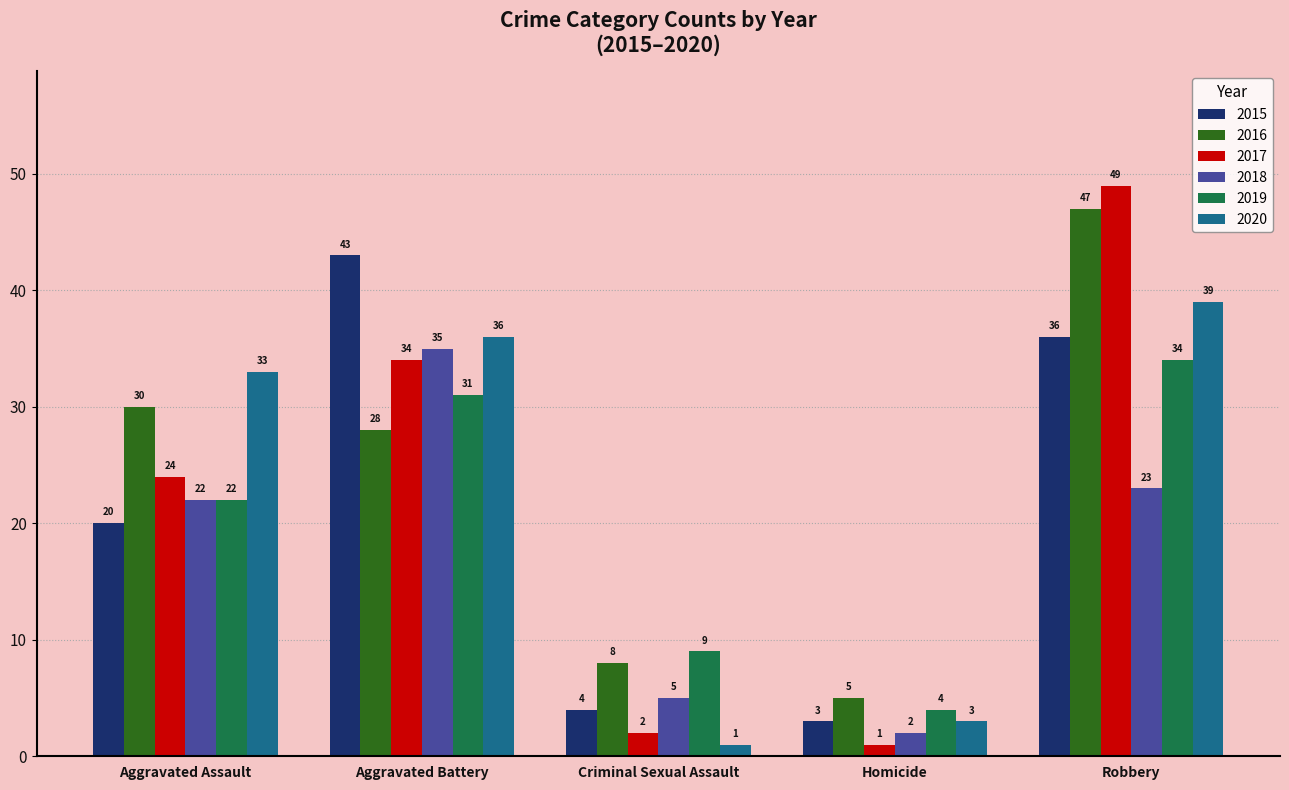

Reading left to right, transcribe all the data shown in this chart.

2015: 20	43	4	3	36
2016: 30	28	8	5	47
2017: 24	34	2	1	49
2018: 22	35	5	2	23
2019: 22	31	9	4	34
2020: 33	36	1	3	39